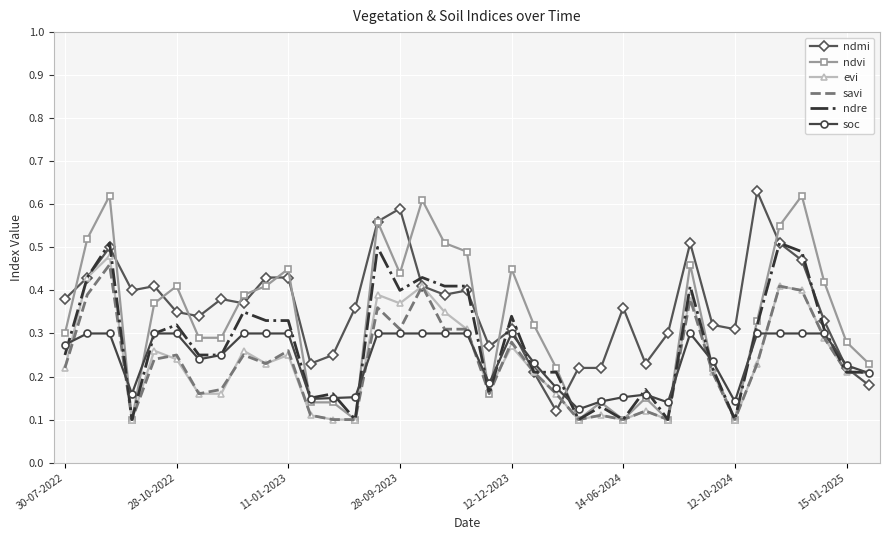

Reading left to right, what are all the values shown in this chart?

ndmi: 0.4	0.4	0.5	0.4	0.4	0.3	0.3	0.4	0.4	0.4	0.4	0.2	0.2	0.4	0.6	0.6	0.4	0.4	0.4	0.3	0.3	0.2	0.1	0.2	0.2	0.4	0.2	0.3	0.5	0.3	0.3	0.6	0.5	0.5	0.3	0.2	0.2
ndvi: 0.3	0.5	0.6	0.1	0.4	0.4	0.3	0.3	0.4	0.4	0.5	0.1	0.1	0.1	0.6	0.4	0.6	0.5	0.5	0.2	0.5	0.3	0.2	0.1	0.1	0.1	0.1	0.1	0.5	0.2	0.1	0.3	0.6	0.6	0.4	0.3	0.2
evi: 0.2	0.4	0.5	0.1	0.3	0.2	0.2	0.2	0.3	0.2	0.2	0.1	0.1	0.1	0.4	0.4	0.4	0.3	0.3	0.2	0.3	0.2	0.2	0.1	0.1	0.1	0.1	0.1	0.4	0.2	0.1	0.2	0.4	0.4	0.3	0.2	0.2
savi: 0.2	0.4	0.5	0.1	0.2	0.2	0.2	0.2	0.2	0.2	0.3	0.1	0.1	0.1	0.4	0.3	0.4	0.3	0.3	0.2	0.3	0.2	0.2	0.1	0.1	0.1	0.1	0.1	0.4	0.2	0.1	0.2	0.4	0.4	0.3	0.2	0.2
ndre: 0.2	0.4	0.5	0.1	0.3	0.3	0.2	0.2	0.3	0.3	0.3	0.1	0.2	0.1	0.5	0.4	0.4	0.4	0.4	0.2	0.3	0.2	0.2	0.1	0.1	0.1	0.2	0.1	0.4	0.2	0.1	0.3	0.5	0.5	0.3	0.2	0.2
soc: 0.3	0.3	0.3	0.2	0.3	0.3	0.2	0.2	0.3	0.3	0.3	0.1	0.1	0.2	0.3	0.3	0.3	0.3	0.3	0.2	0.3	0.2	0.2	0.1	0.1	0.2	0.2	0.1	0.3	0.2	0.1	0.3	0.3	0.3	0.3	0.2	0.2